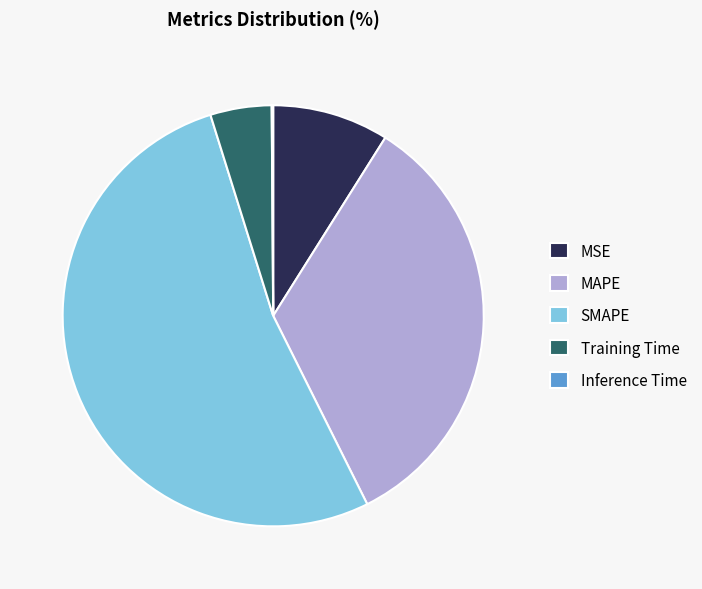

What is the largest slice in the pie chart?

SMAPE